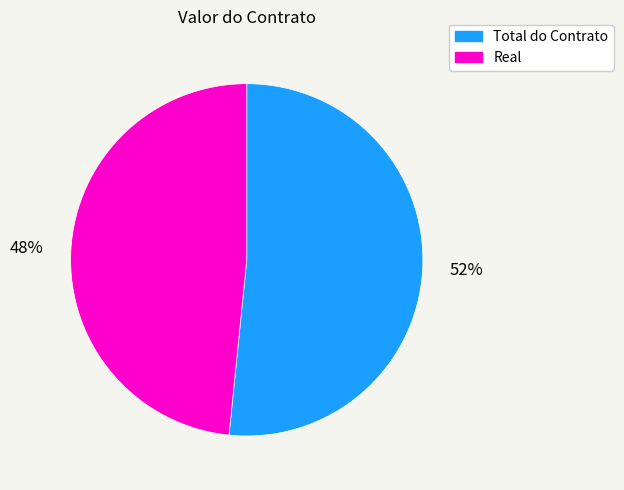

Combined, do Total do Contrato and Real account for over 50%?

Yes